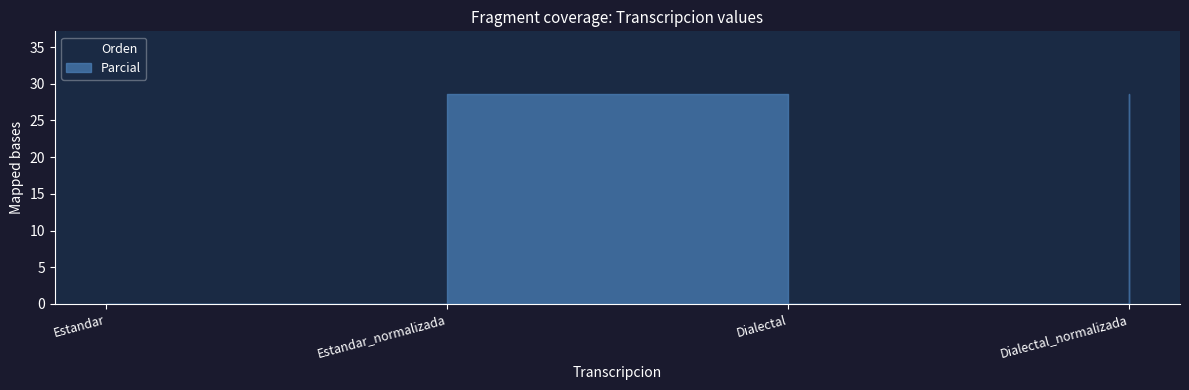

Reading left to right, extract all data points from this chart.

Parcial: 0.0	28.6	0.0	28.6
Orden: 20.0	20.0	20.0	20.0